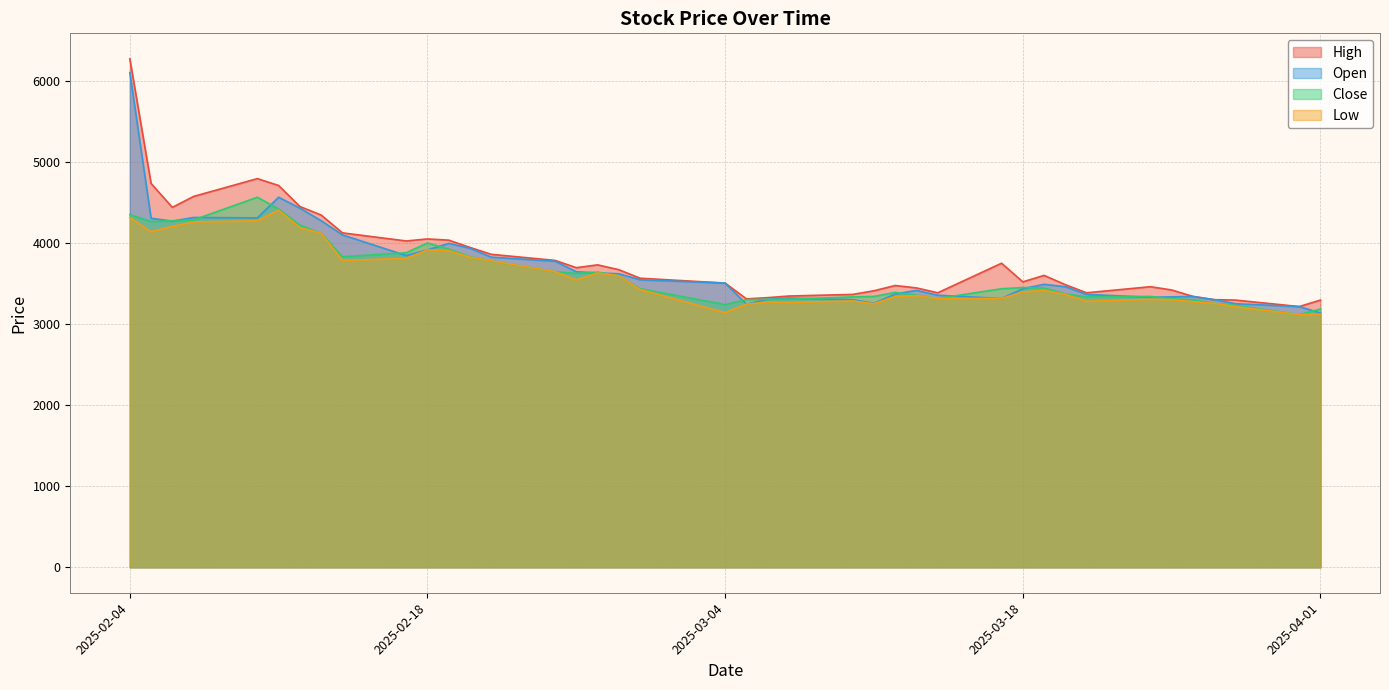

What is the value of the High point at the 22nd from the left?

3330